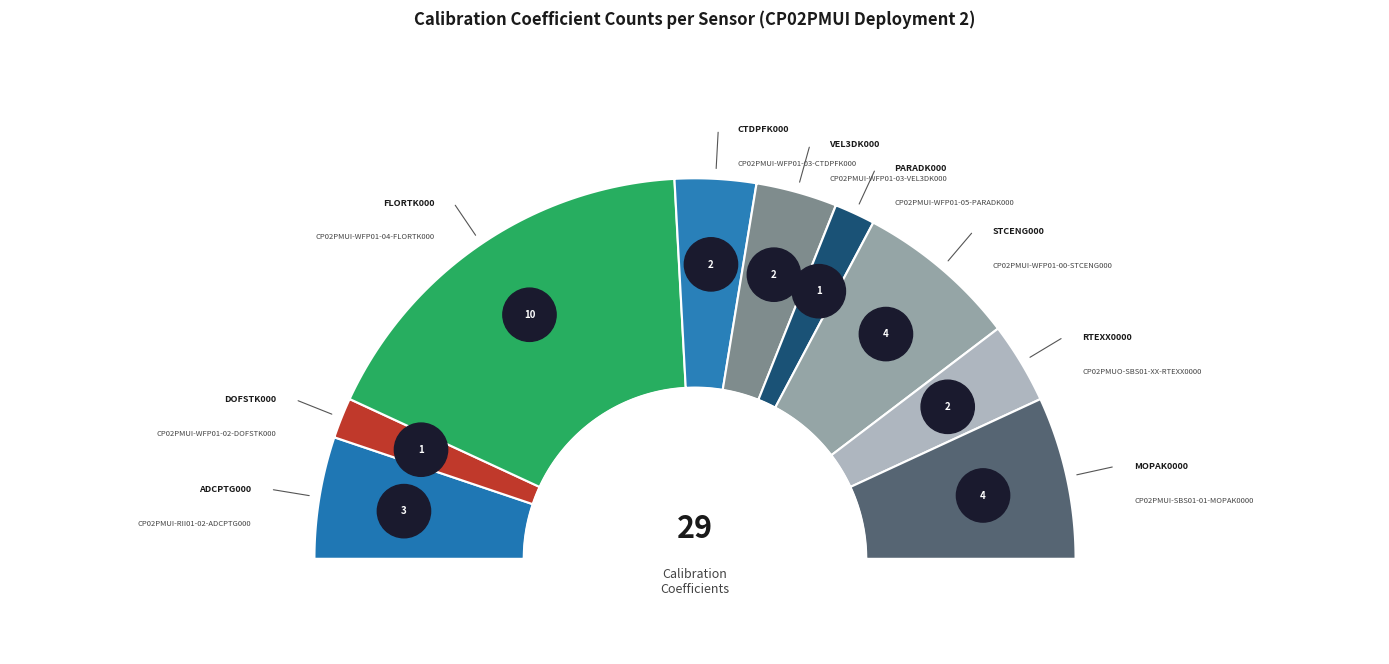

The MOPAK0000 slice represents 14% of the pie. True or false?

True